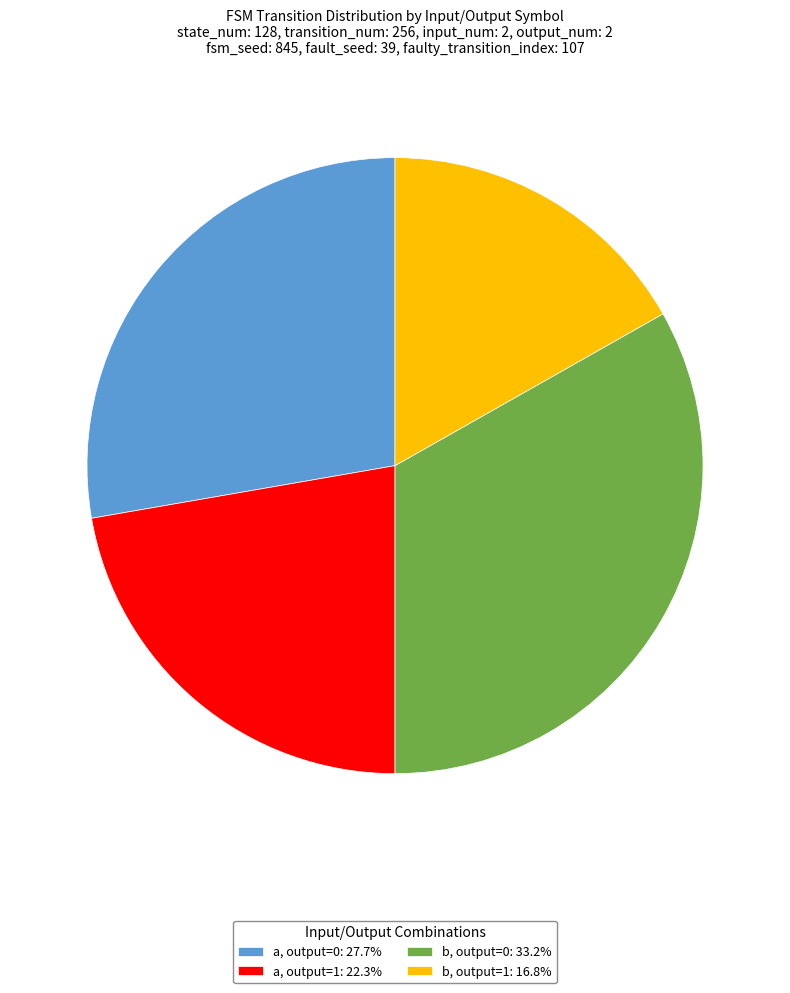

Approximately how many times larger is the value at a, output=0: 27.7% compared to b, output=1: 16.8%?

1.7